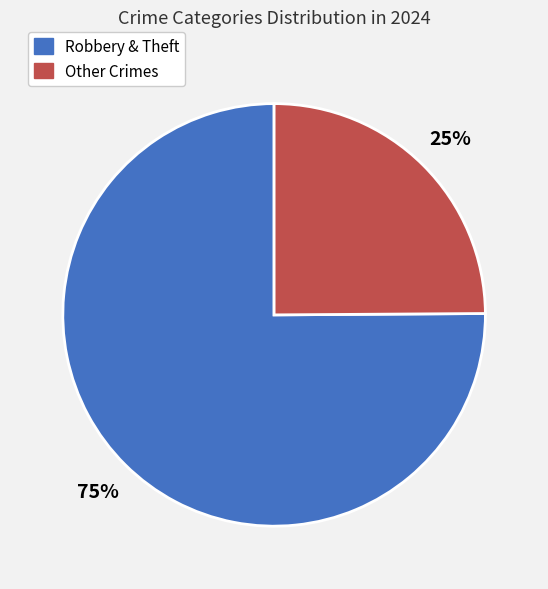

How many slices are in this pie chart?

2